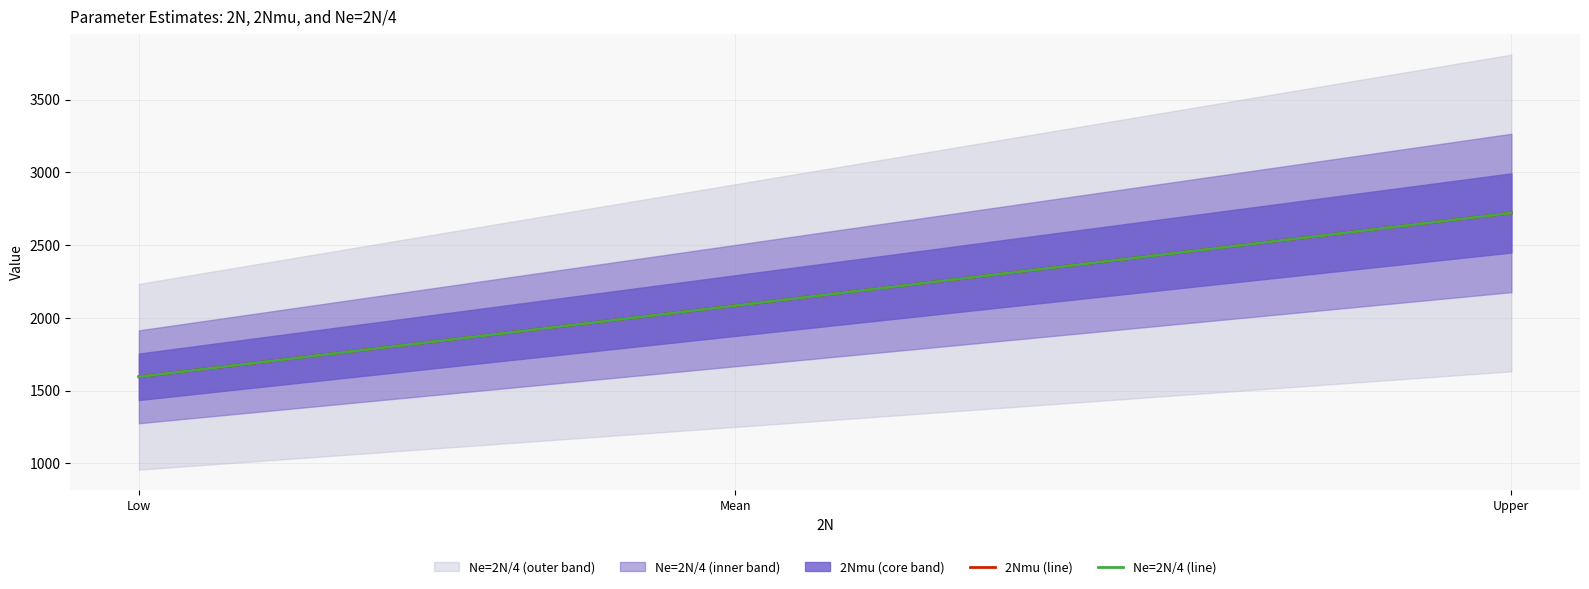

Does the chart display data point markers on the line(s)?

No